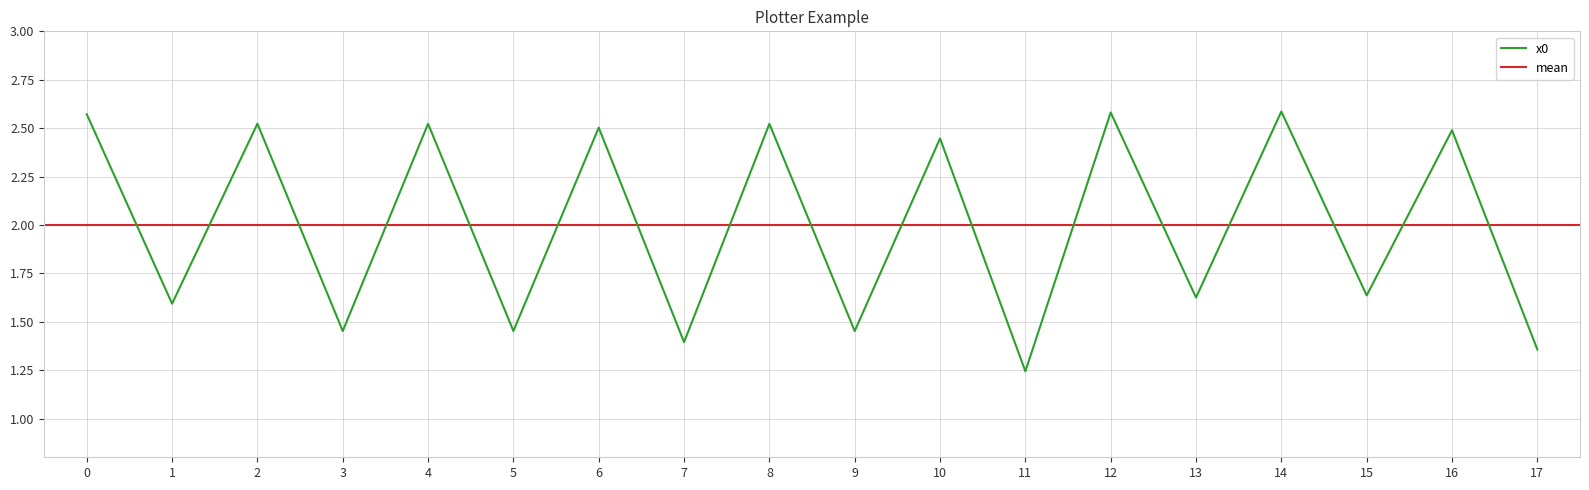

List the labels in order of value, smallest first.

11, 17, 7, 9, 3, 5, 1, 13, 15, 10, 16, 6, 8, 4, 2, 0, 12, 14